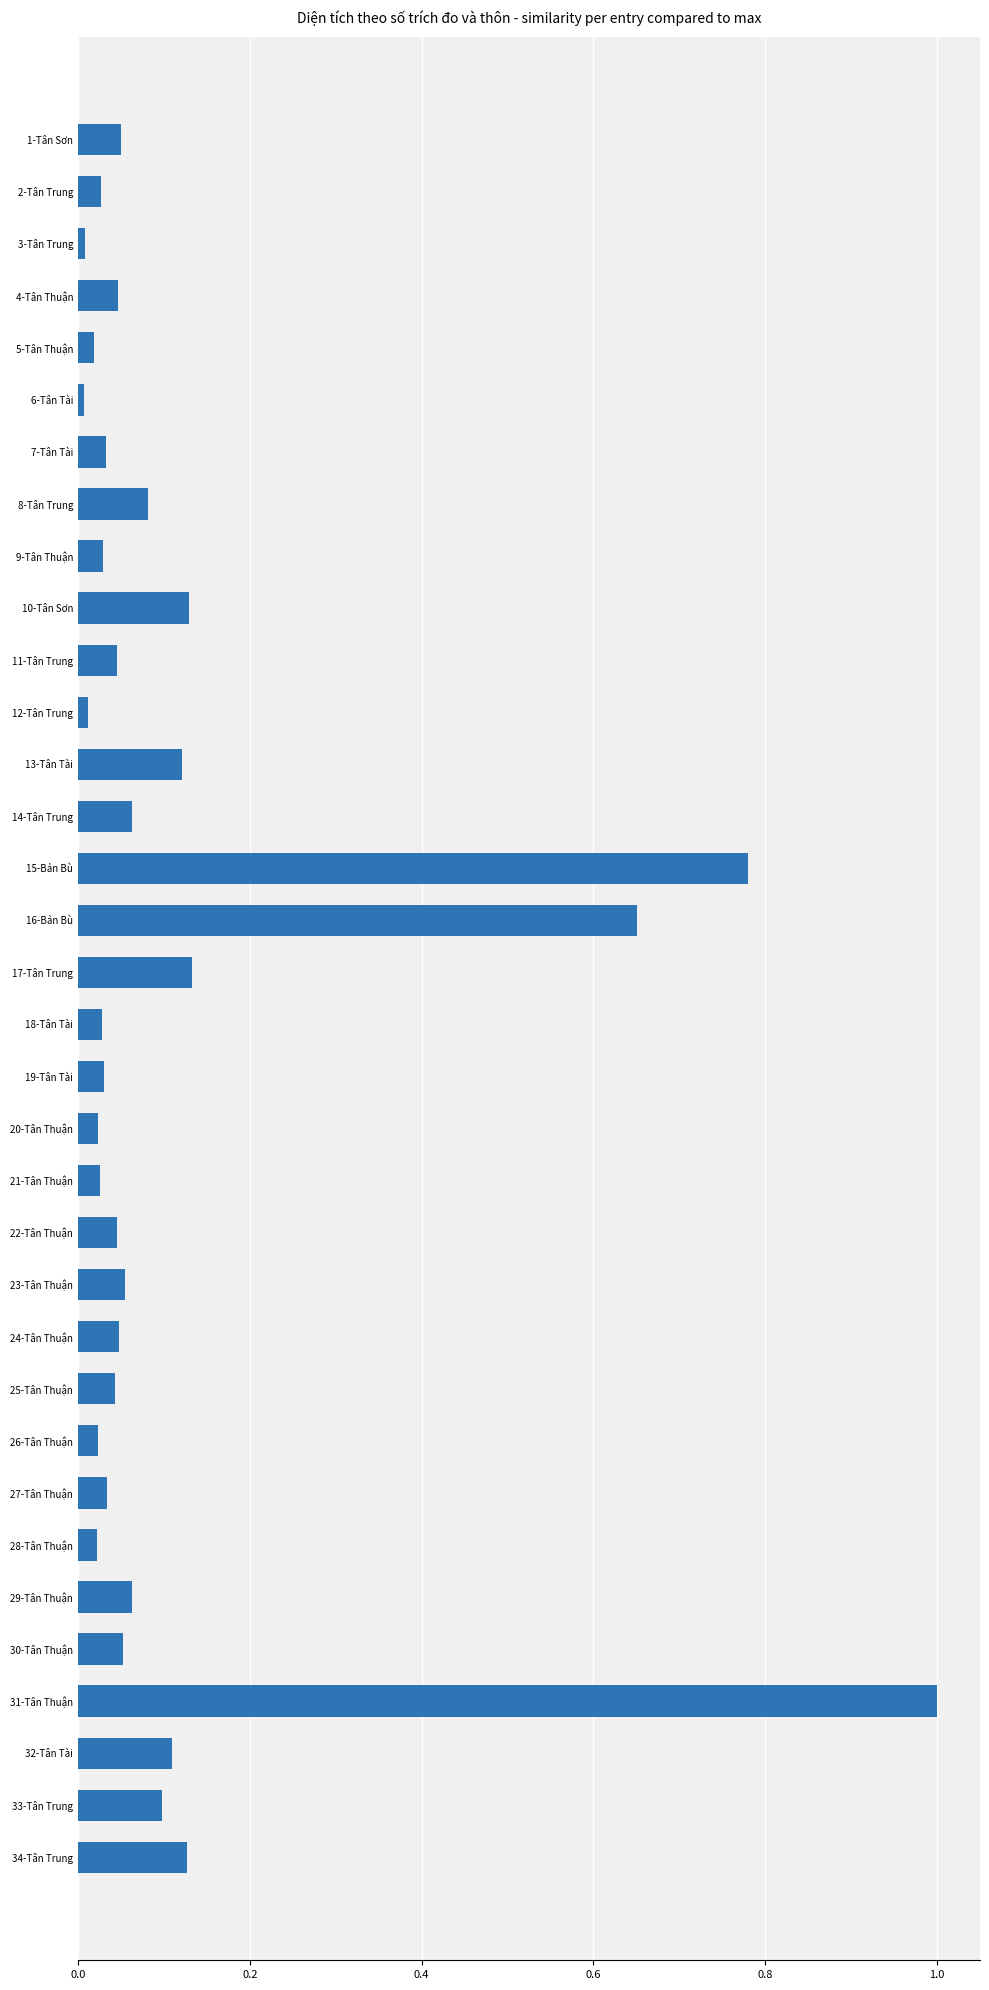

Which category has the highest value across all series?

31-Tân Thuận